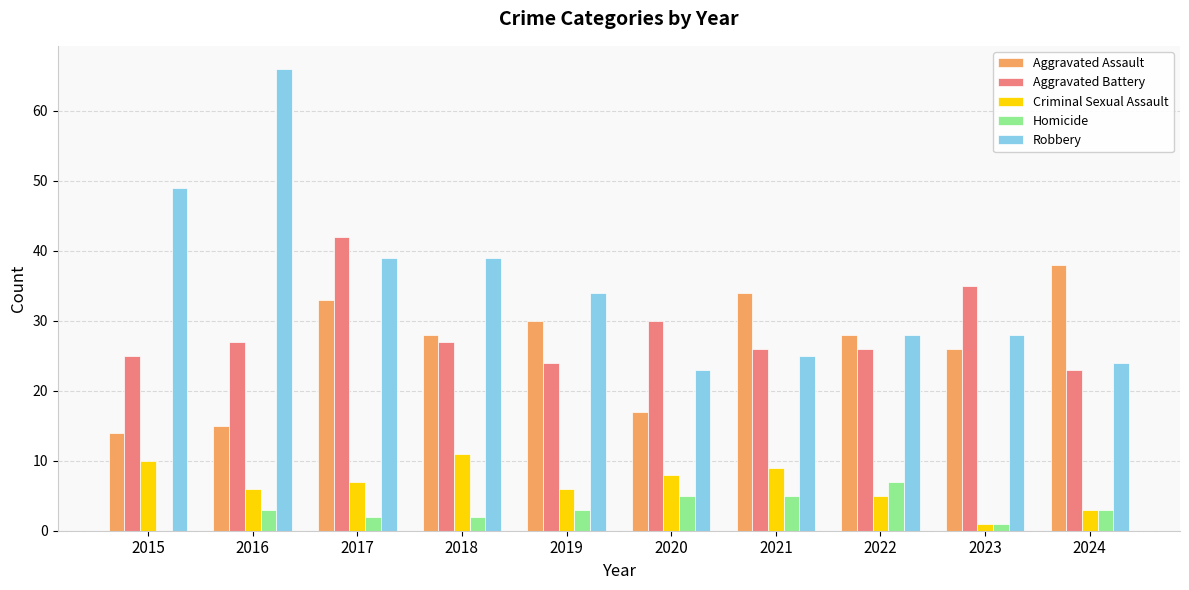

The Criminal Sexual Assault series shows 10 at 2019. True or false?

False